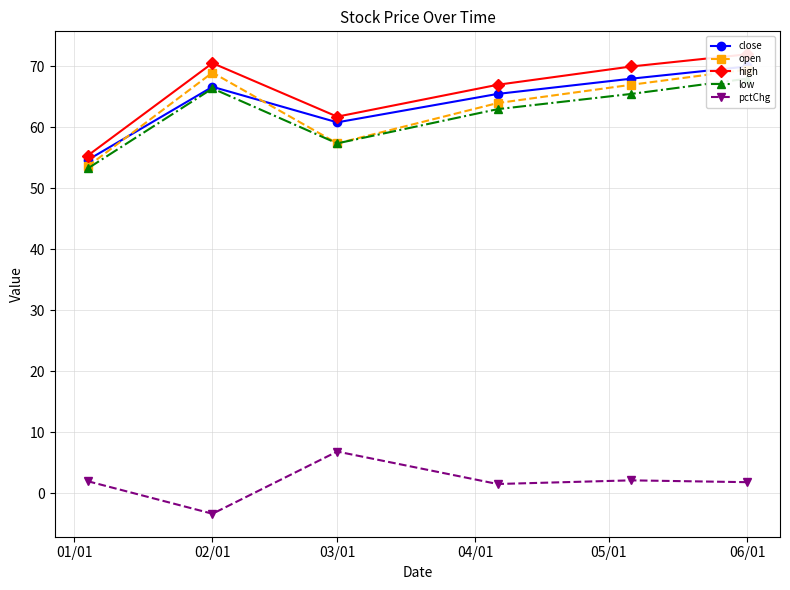

What are all the series names shown in the legend?

close, open, high, low, pctChg